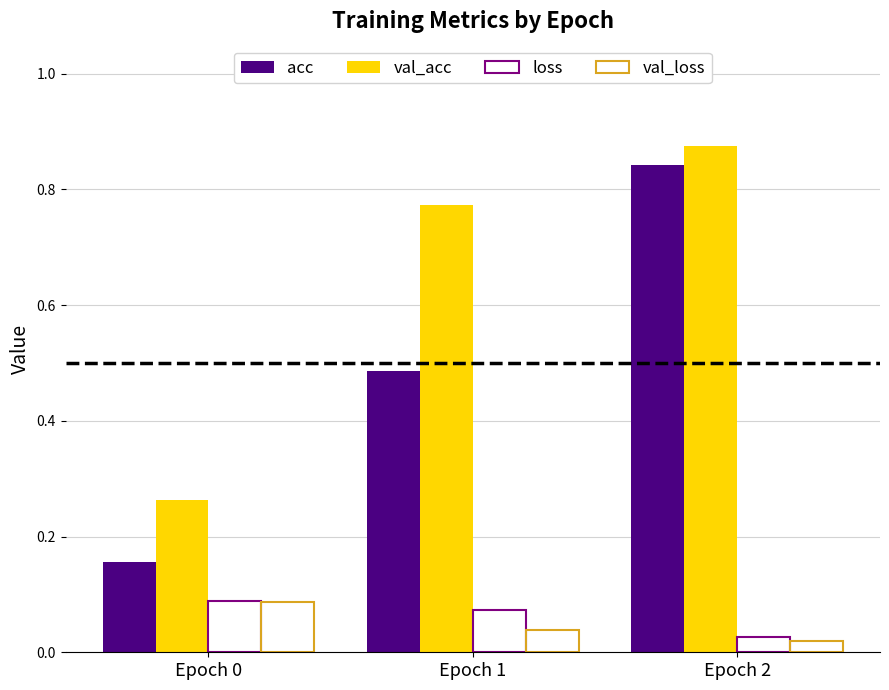

Are the bars horizontal?

No